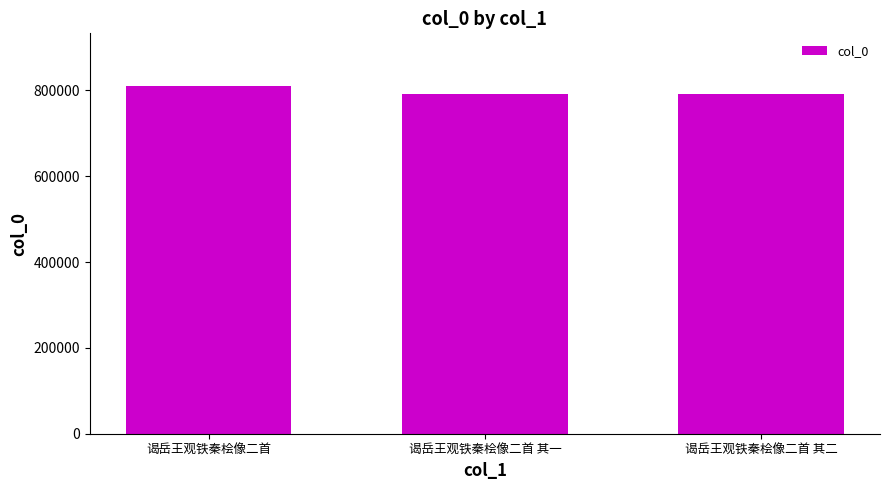

Which label corresponds to the largest value in the chart?

谒岳王观铁秦桧像二首